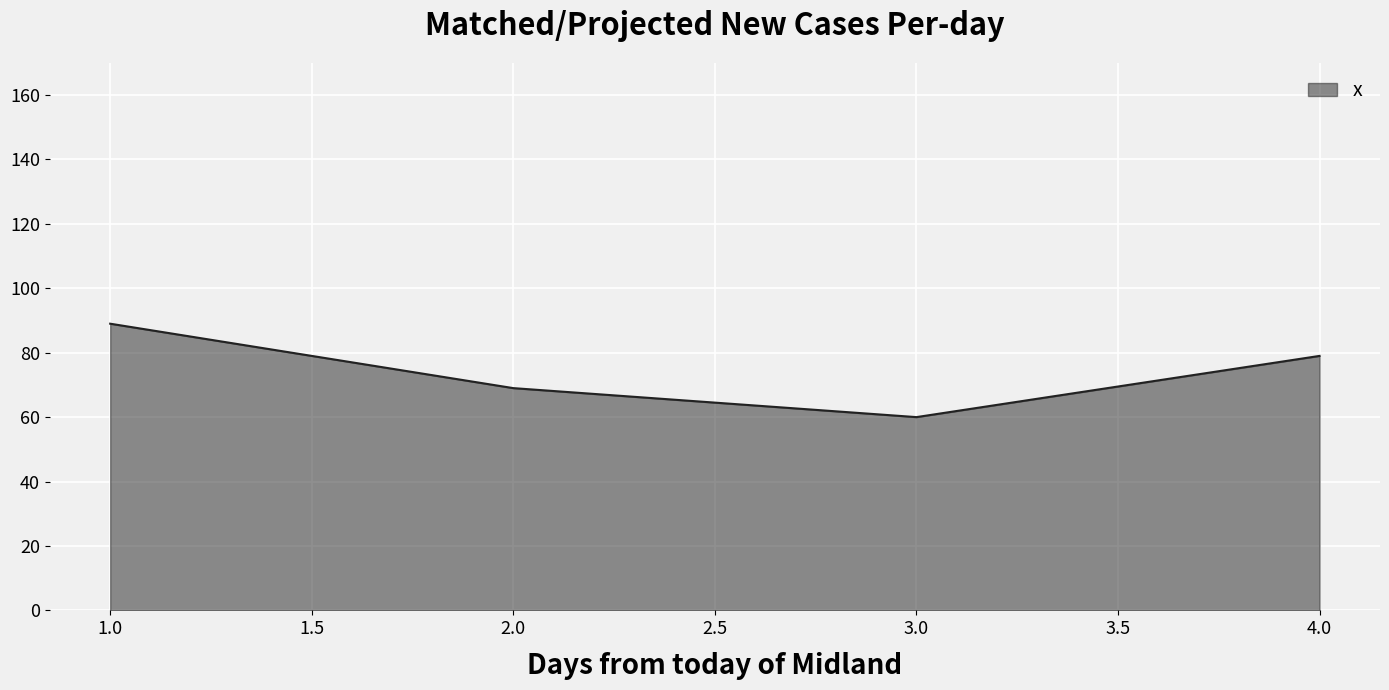

Does the chart have visible grid lines?

Yes